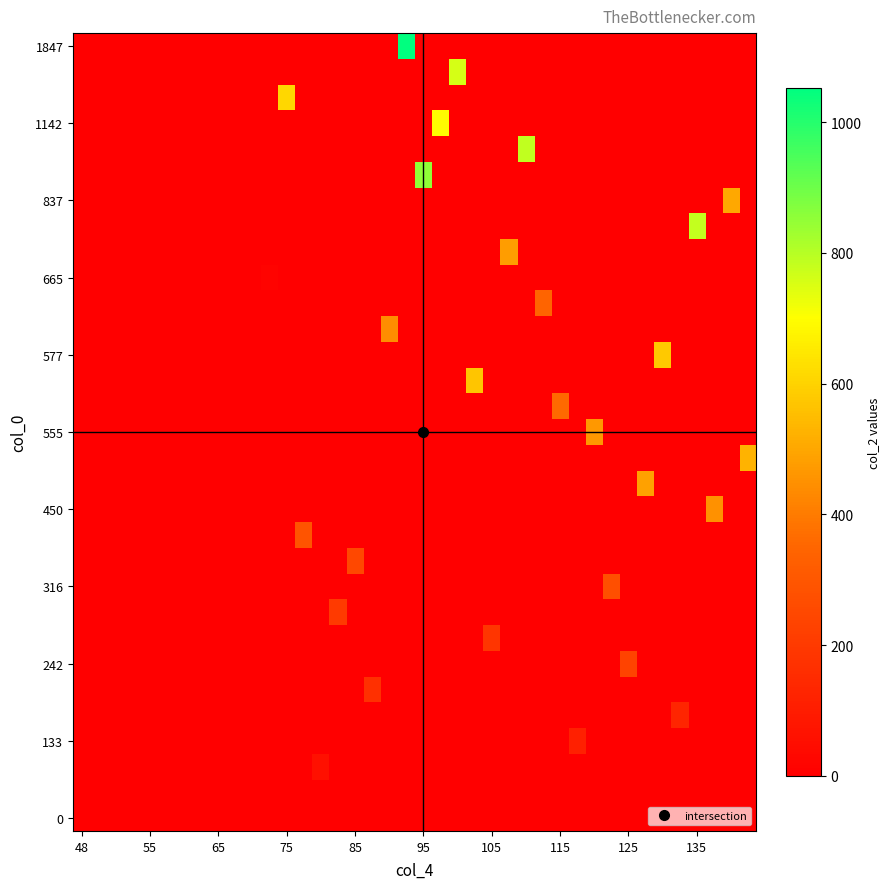

How many categories are shown in the chart?

40